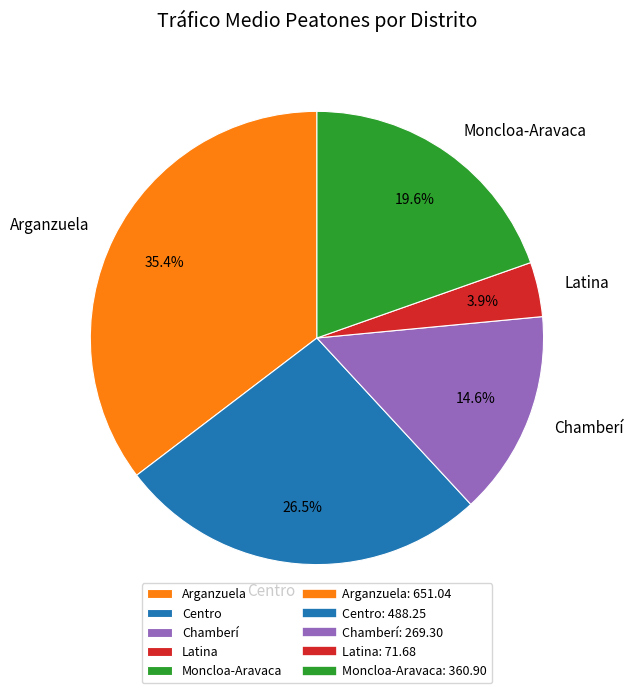

What is the largest slice in the pie chart?

Arganzuela